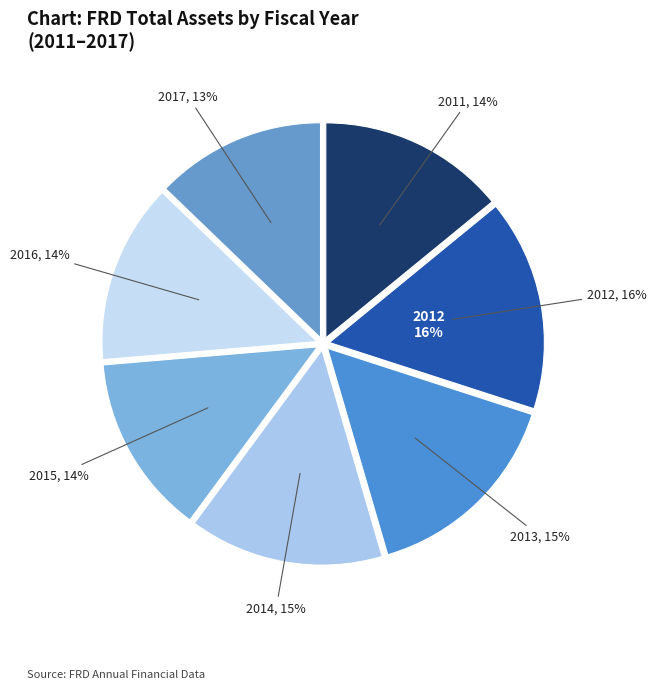

Which category has the biggest portion of the pie?

2012